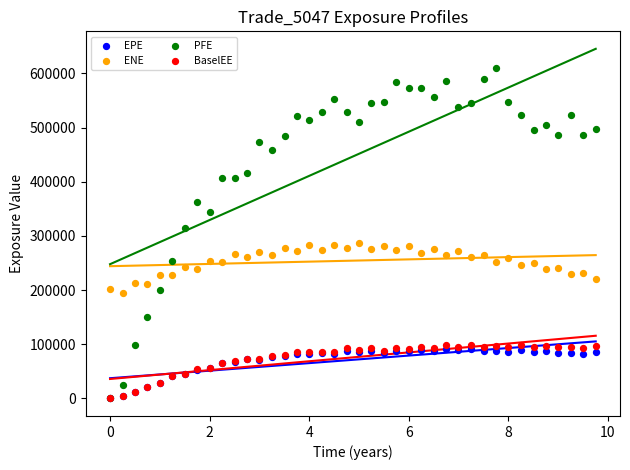

Across all series, what Y value is closest to 304707?

314879.0